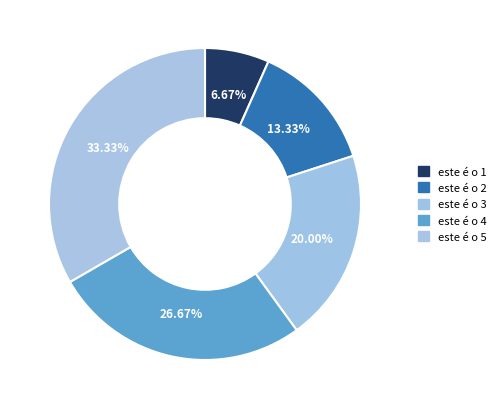

Which category has the smallest portion of the pie?

este é o 1